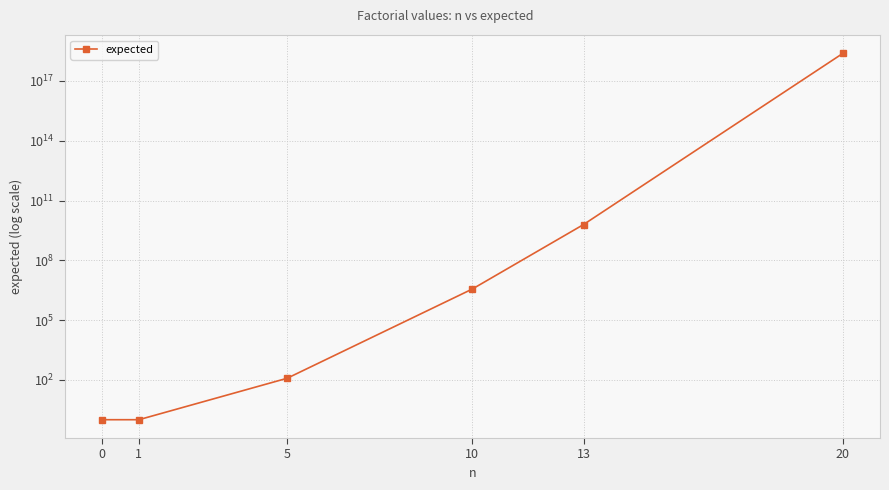

Reading left to right, extract all data points from this chart.

1	1	120	3628800	6227020800	2432902008176640000